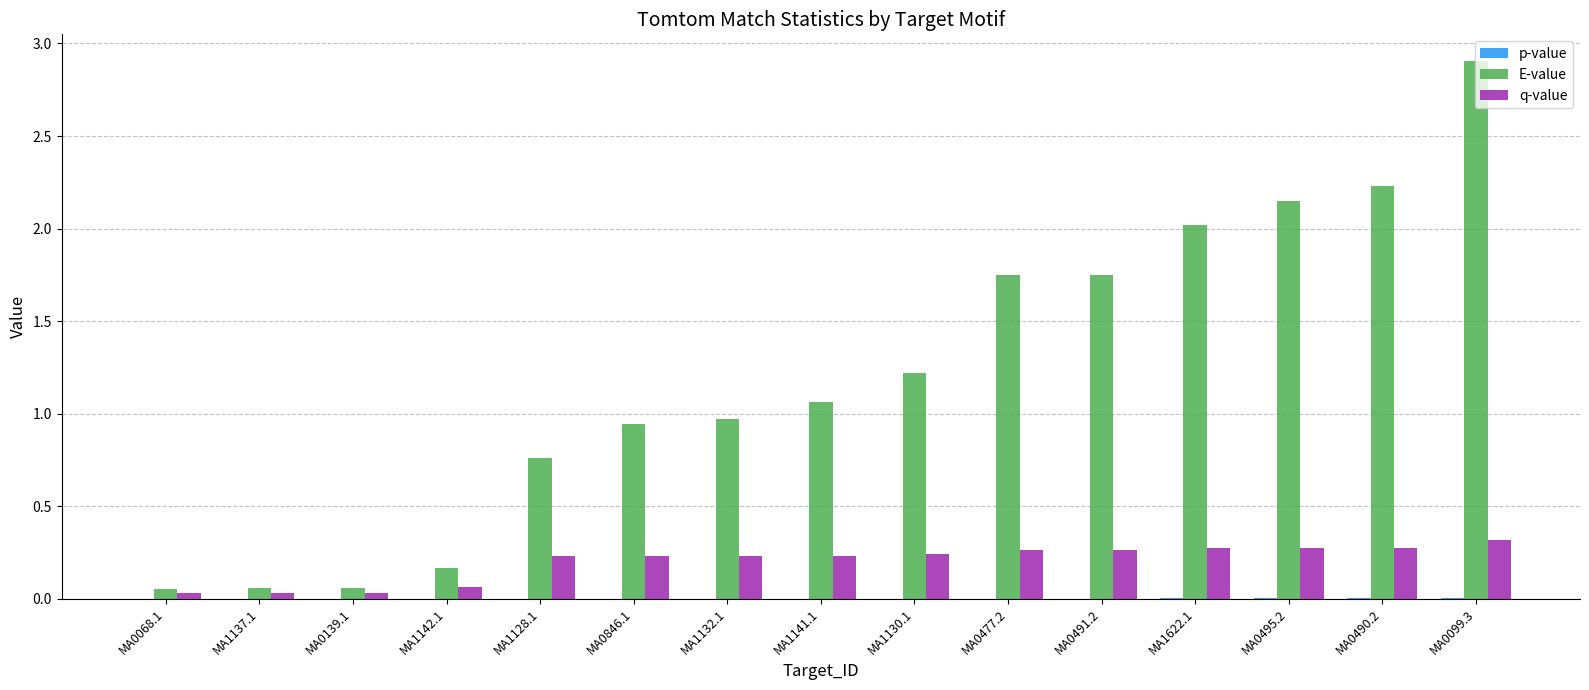

How many groups of bars are there?

15